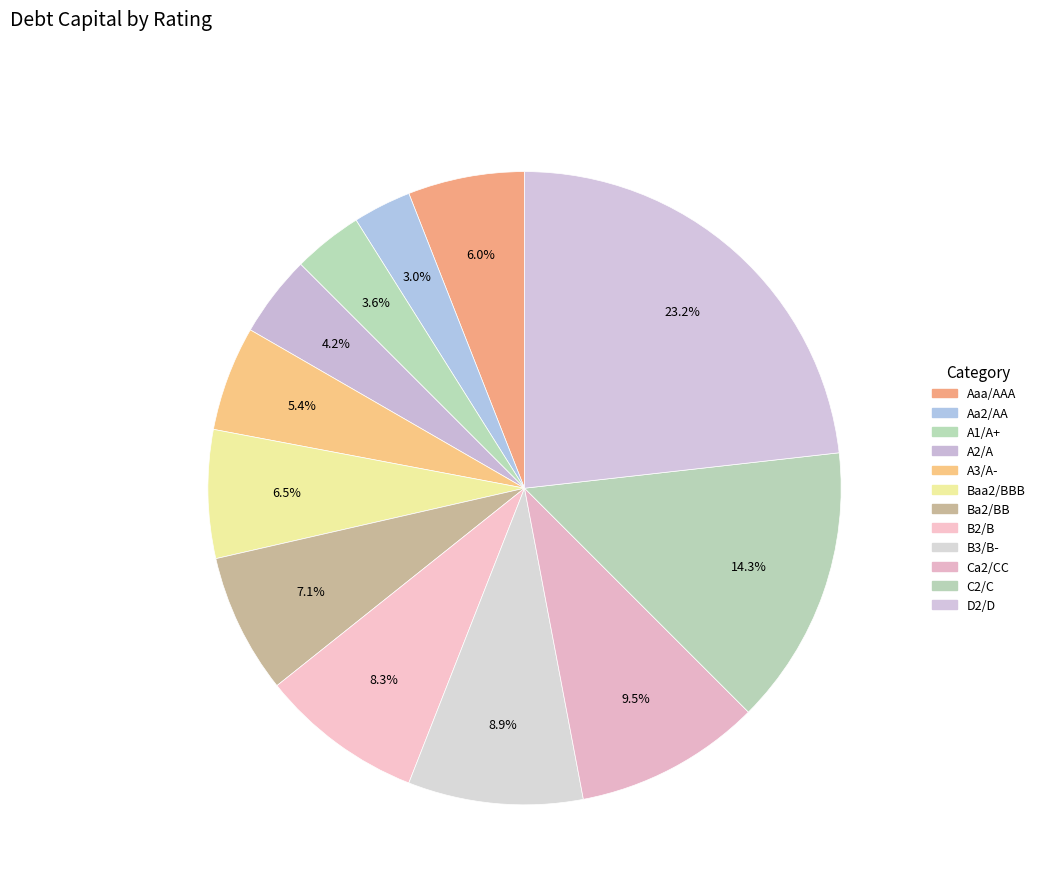

How many slices are in this pie chart?

12